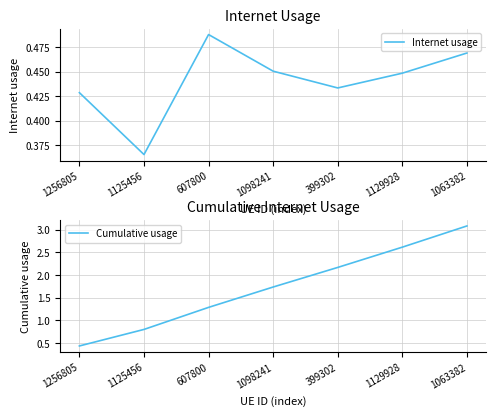

Does the chart display data point markers on the line(s)?

No